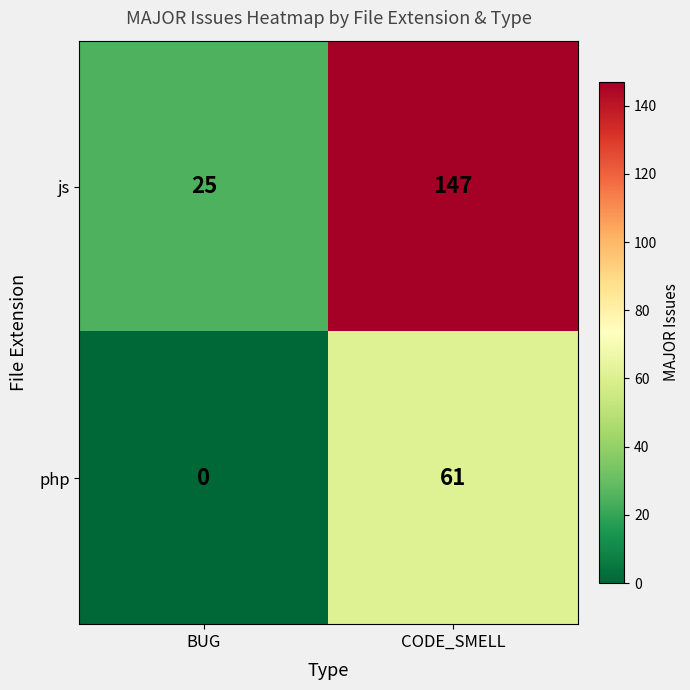

What is the sum of all js values?

172